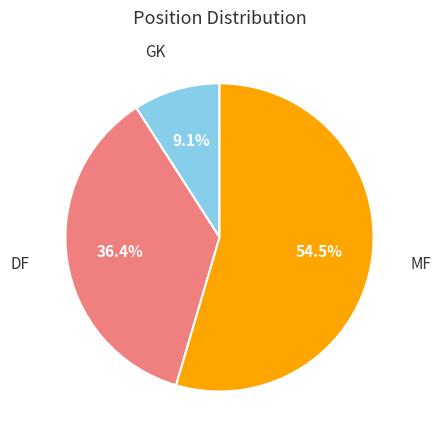

Does any single category account for the majority?

Yes